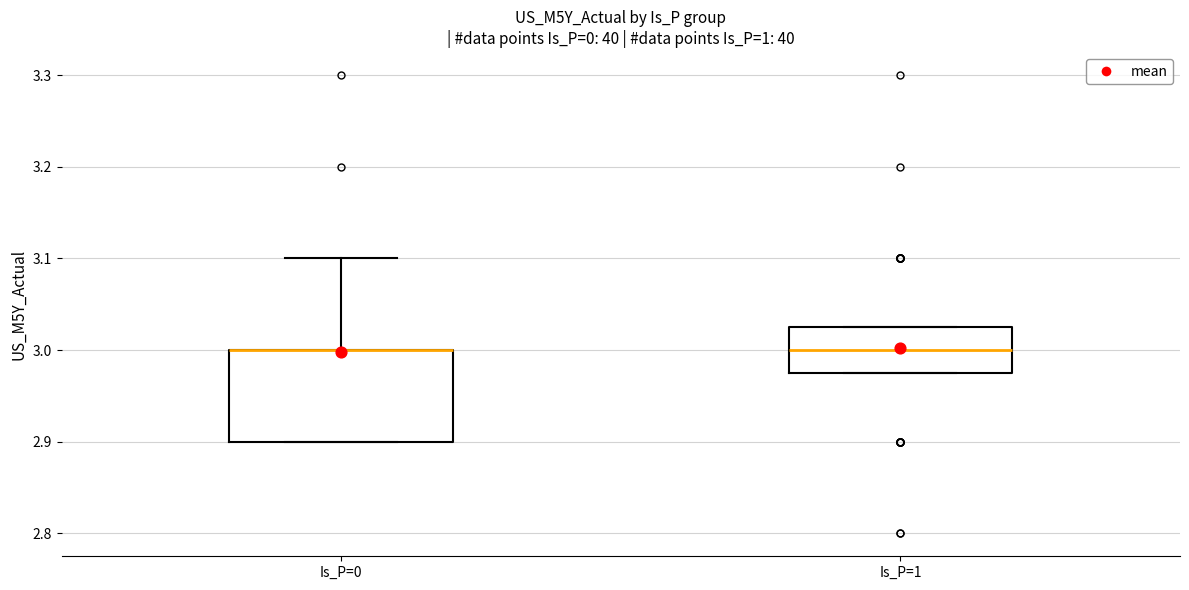

Where does the upper whisker of the box for Is_P=0 end on the y-axis? The values are not printed on the chart, so give them approximately, as read against the axis.

3.10